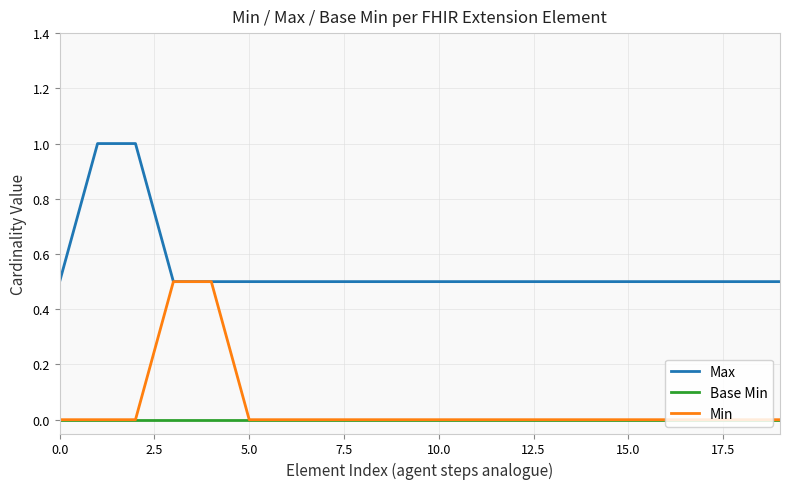

What is the maximum value shown in the chart?

1.0